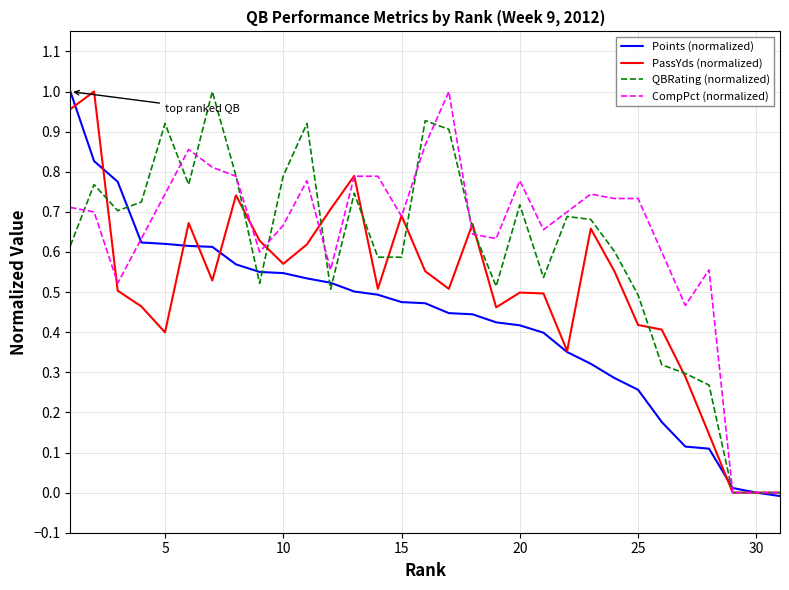

True or false: PassYds (normalized) and QBRating (normalized) cross at least once.

True